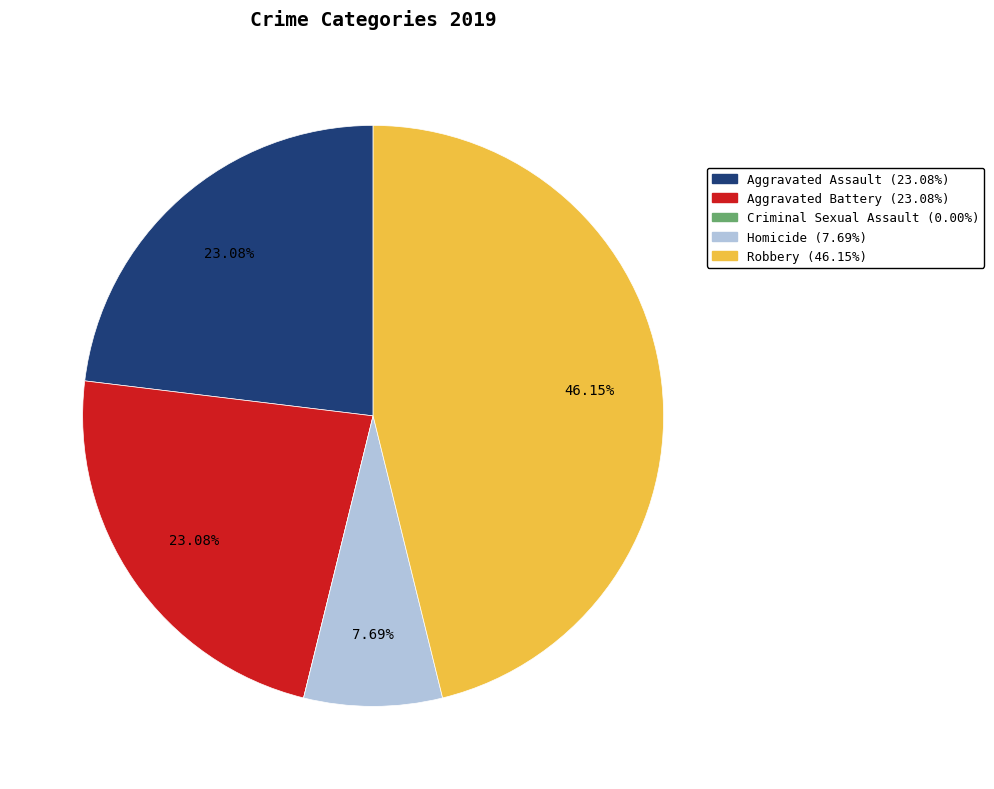

Is Aggravated Battery the majority of the pie?

No